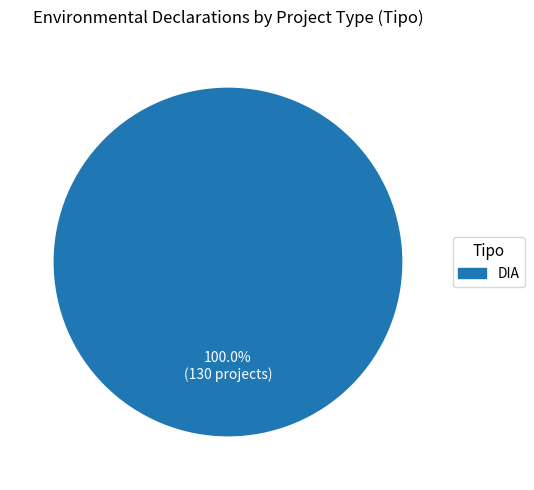

Is there any slice that represents more than half of the pie?

Yes